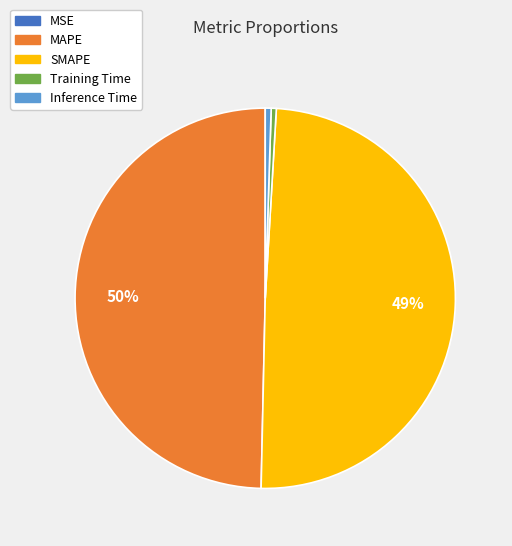

Is it true that MAPE is 64% of the pie?

False